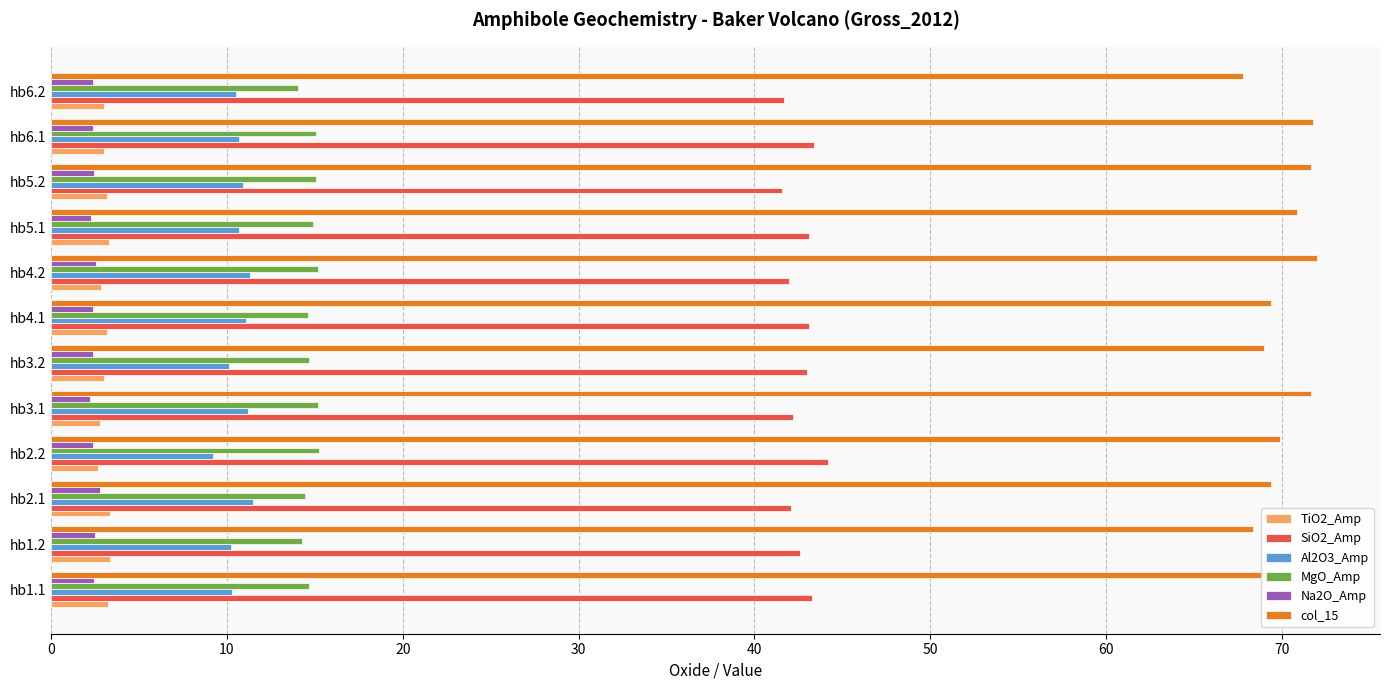

True or false: Al2O3_Amp has a value of 10.9 at hb5.2.

True